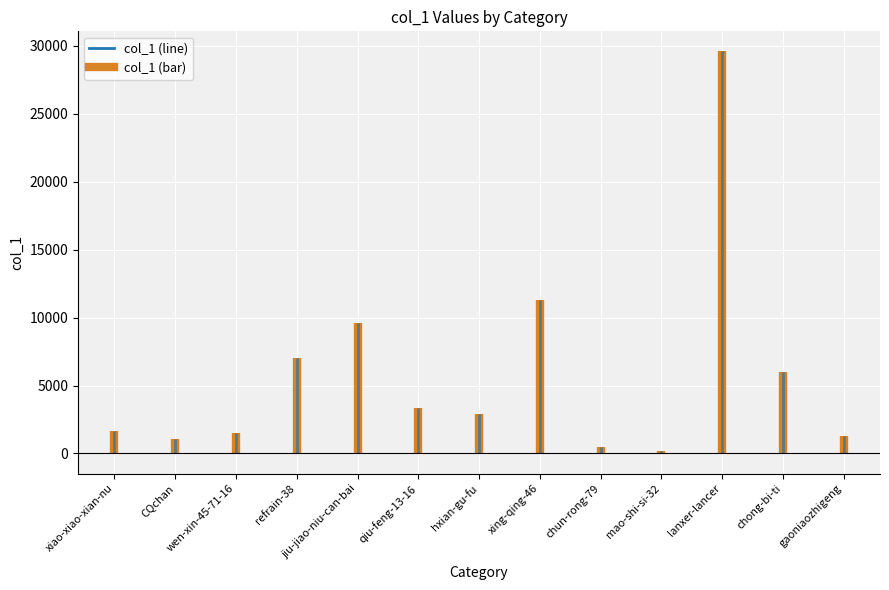

List the labels in order of value, largest first.

lanxer-lancer, xing-qing-46, jiu-jiao-niu-can-bai, refrain-38, chong-bi-ti, qiu-feng-13-16, hxian-gu-fu, xiao-xiao-xian-nu, wen-xin-45-71-16, gaoniaozhigeng, CQchan, chun-rong-79, mao-shi-si-32